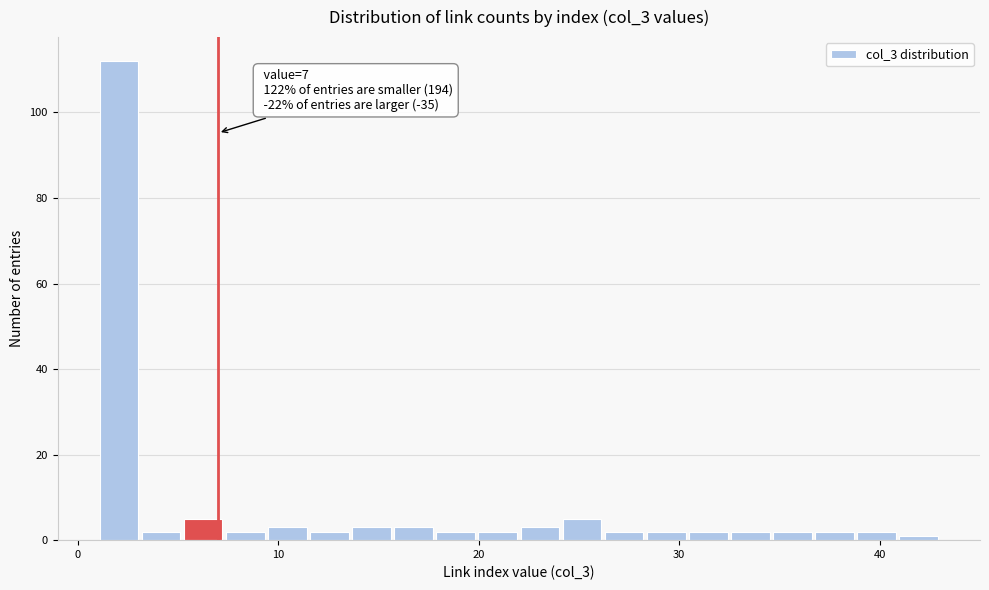

Read against the x-axis, roughly where is the centre of the tallest bar?

2